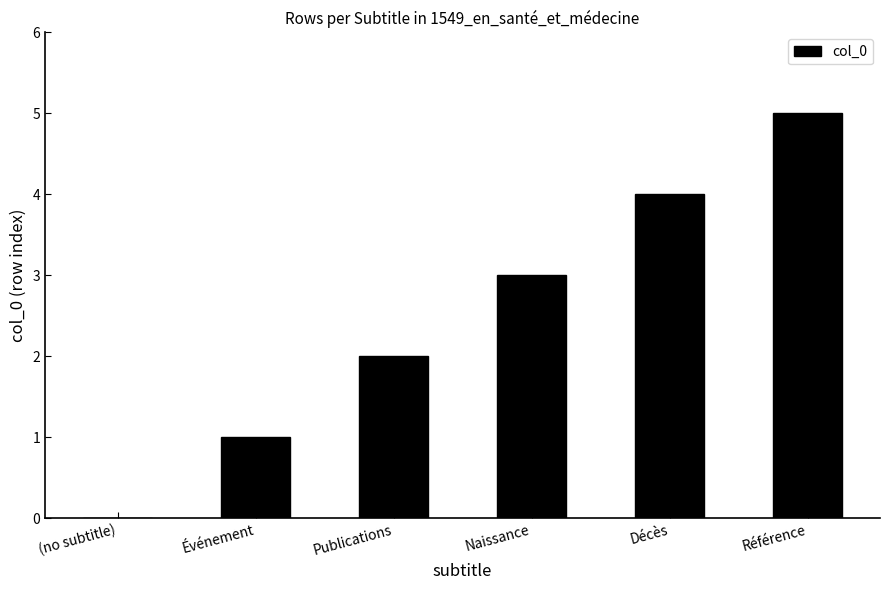

At which label is the value closest to 2?

Publications